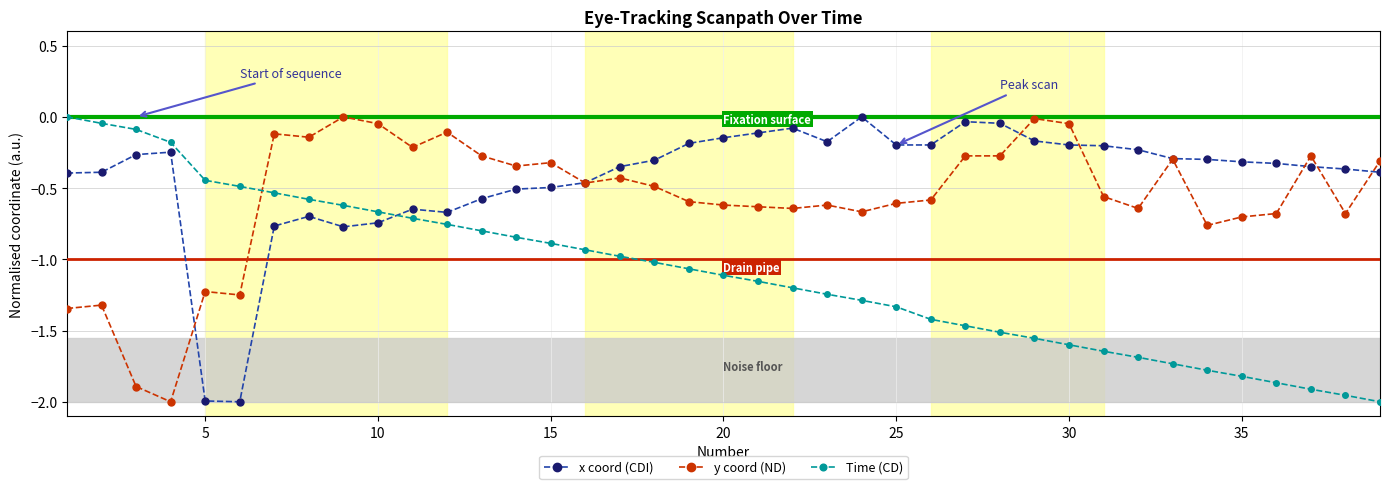

List the series in order of their overall mean, highest first.

x coord (CDI), y coord (ND), Time (CD)